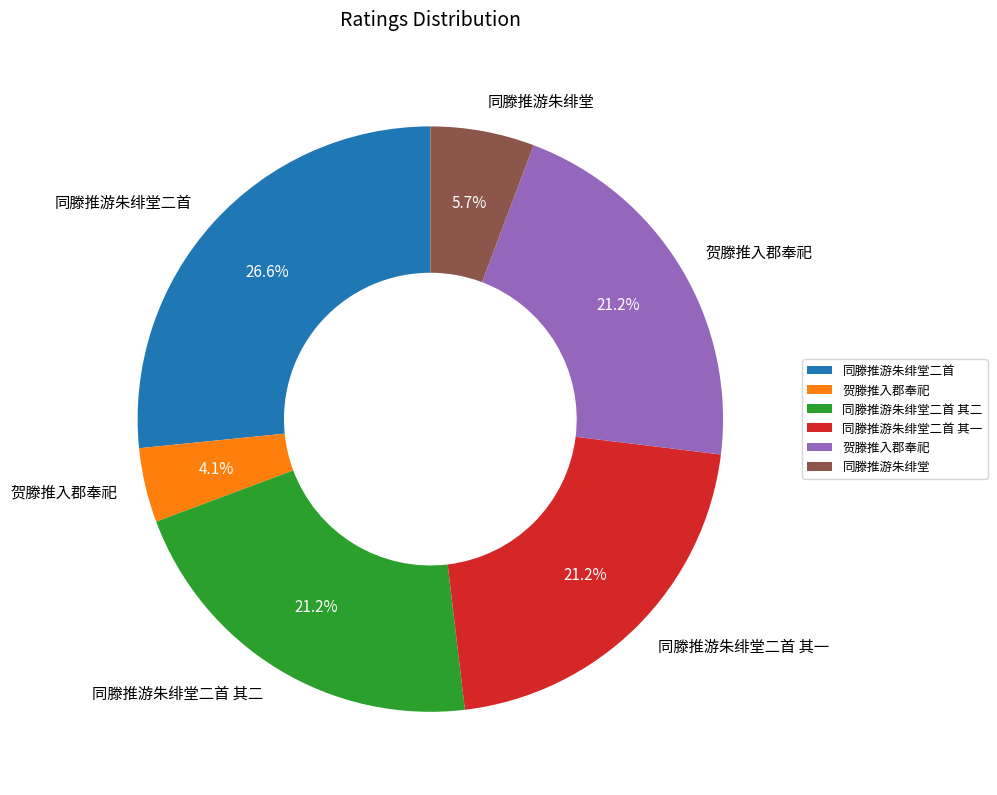

Is there any slice that represents more than half of the pie?

No